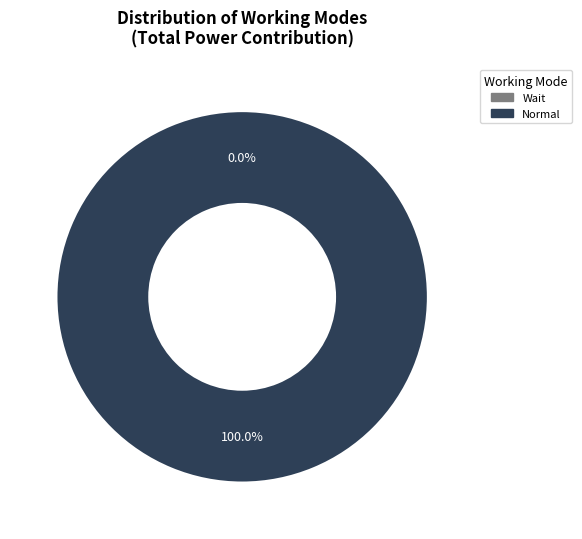

Does Normal represent more than half of the total?

Yes